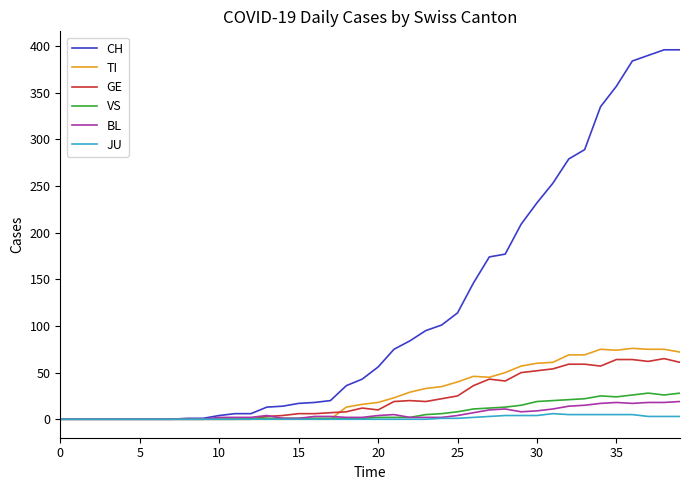

Which series has the largest total across all categories?

CH